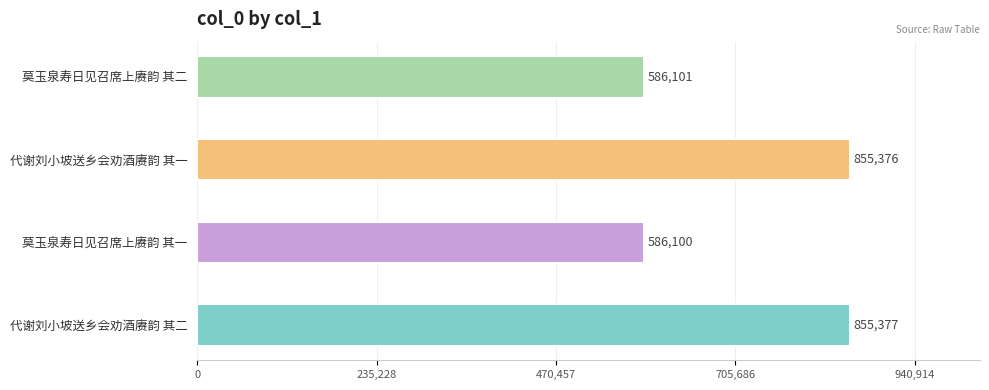

Between 莫玉泉寿日见召席上赓韵 其一 and 代谢刘小坡送乡会劝酒赓韵 其一, which is larger?

代谢刘小坡送乡会劝酒赓韵 其一